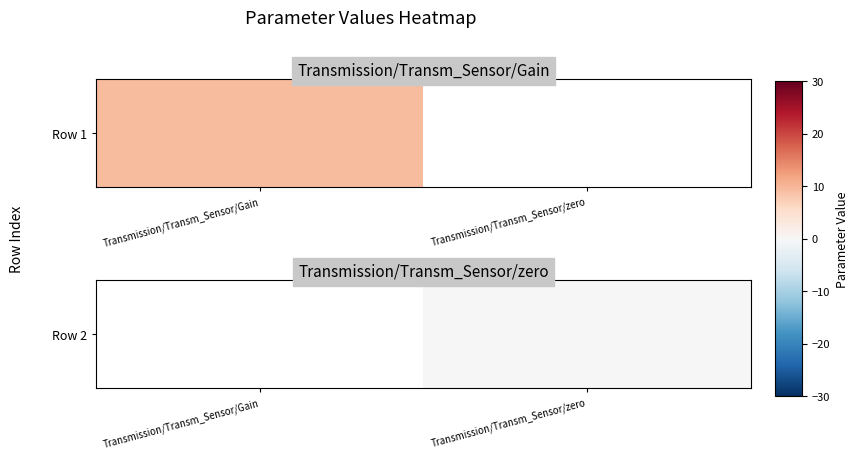

Rank the categories by value from lowest to highest.

Transmission/Transm_Sensor/Gain, Transmission/Transm_Sensor/zero